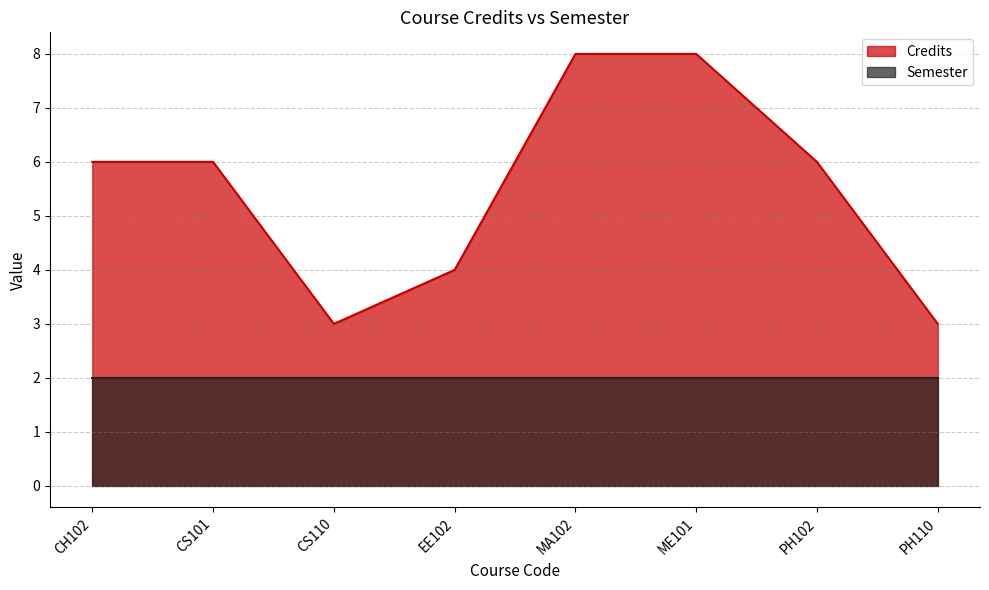

How many distinct data groups are displayed?

2